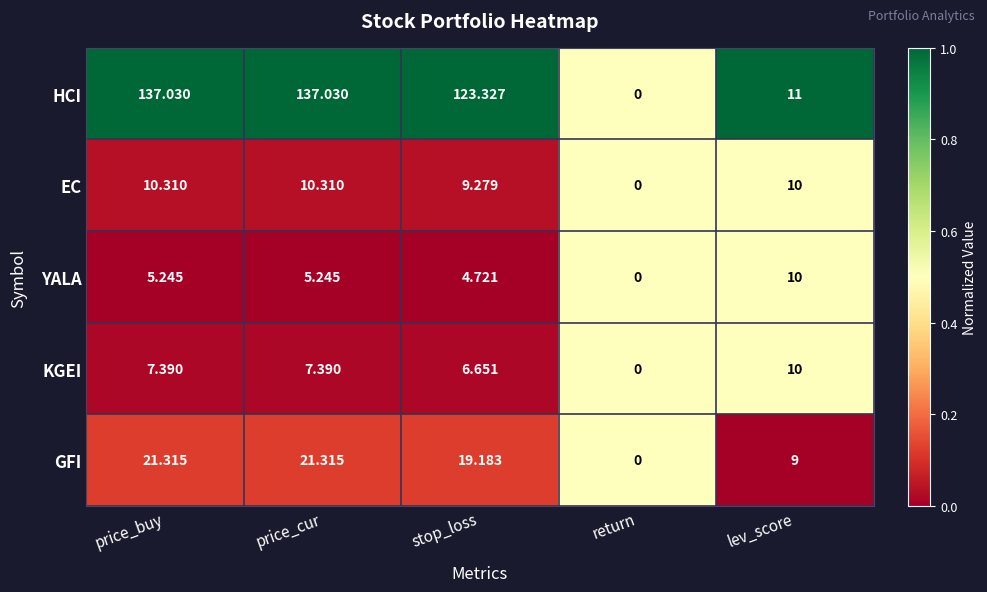

At which label does HCI first exceed 123?

price_buy